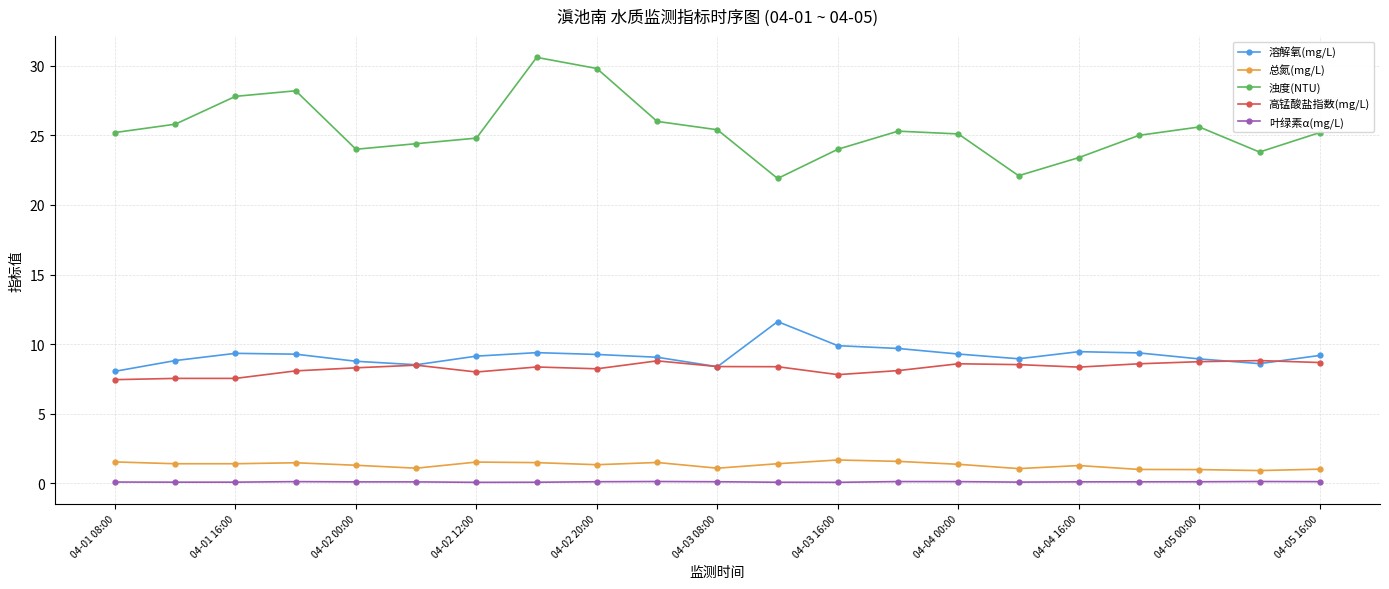

Which series has the largest total across all categories?

浊度(NTU)